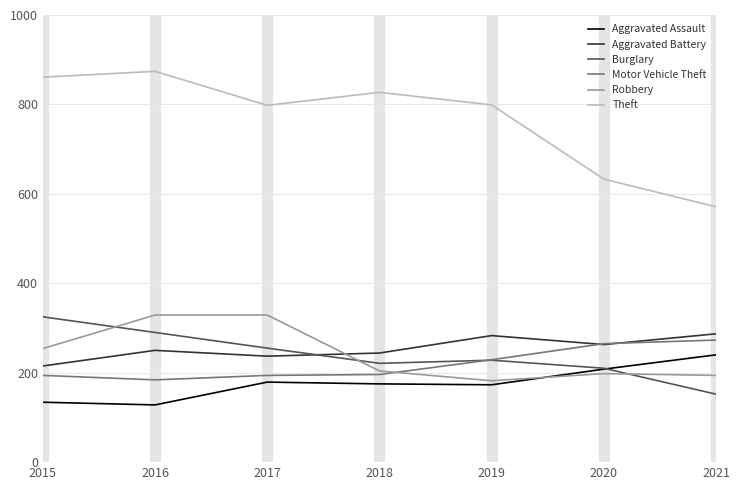

What is the spread (max minus min) of values at 2021?

419